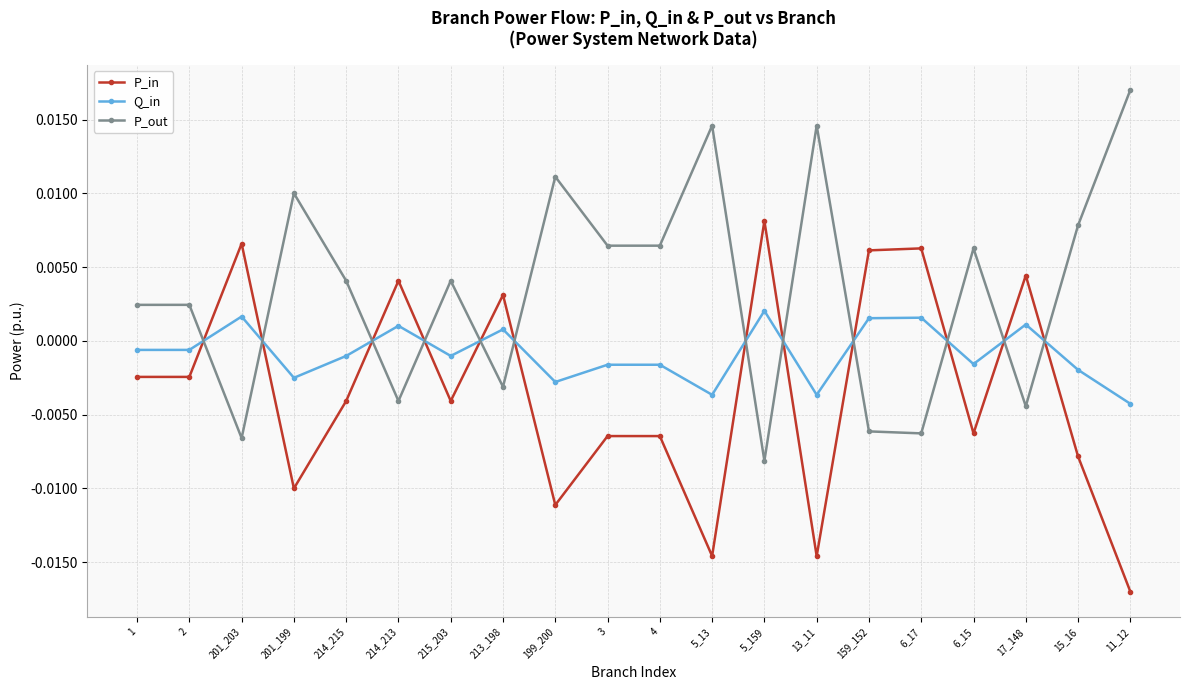

What position from the left is 213_198?

8